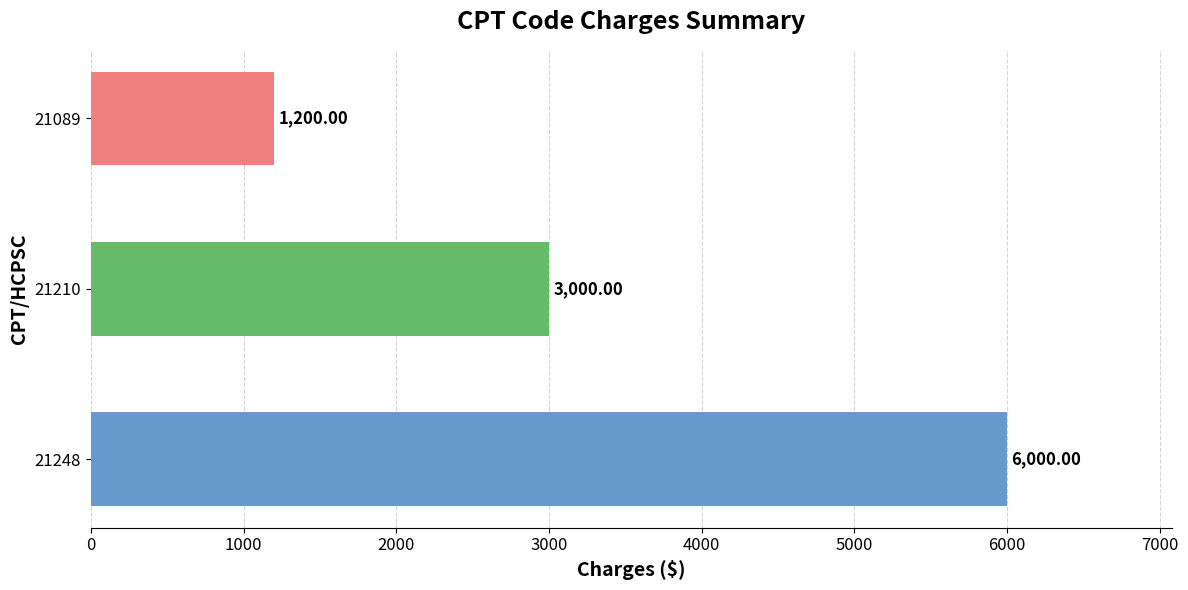

Which has a higher value, 21210 or 21248?

21248